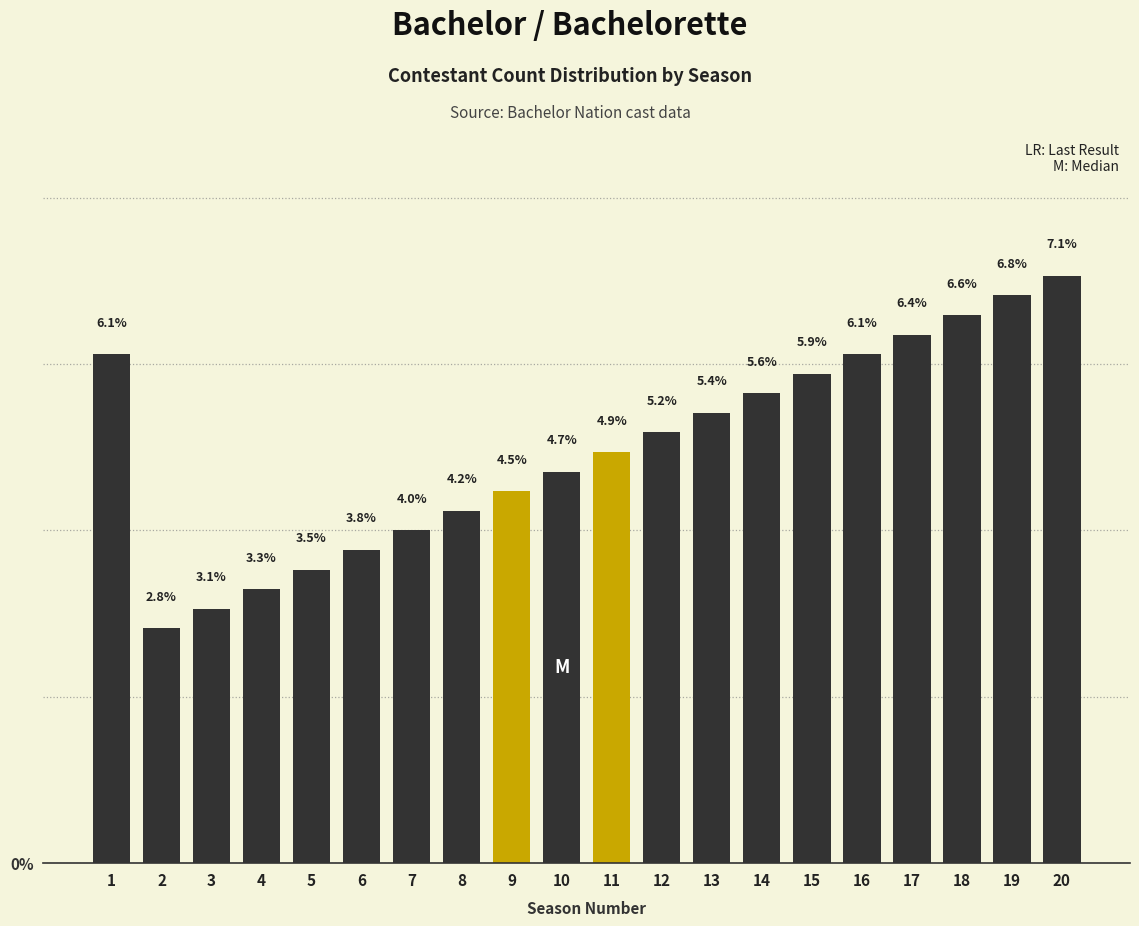

Reading left to right, what are all the values shown in this chart?

6.1	2.8	3.1	3.3	3.5	3.8	4.0	4.2	4.5	4.7	4.9	5.2	5.4	5.6	5.9	6.1	6.4	6.6	6.8	7.1